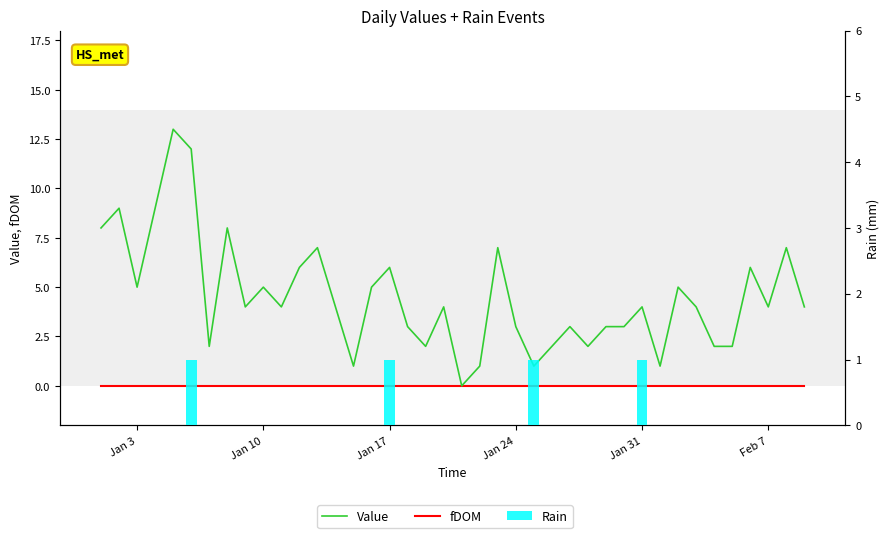

How many groups of bars are there?

40